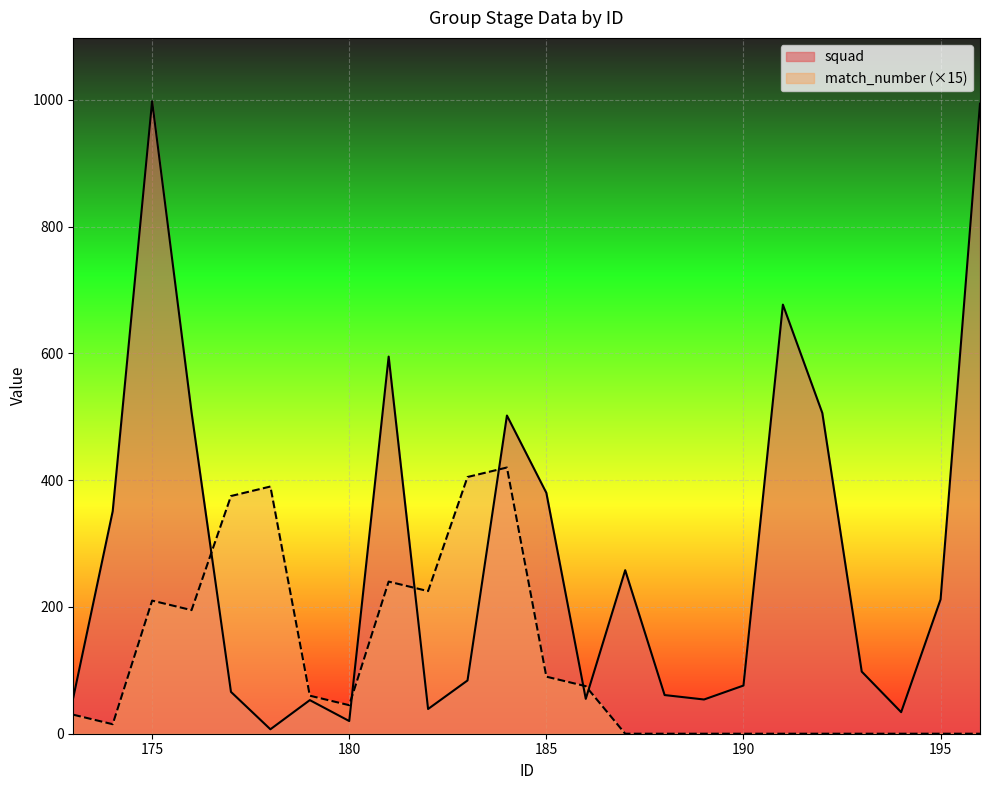

What is the difference between the second highest and minimum values?

987